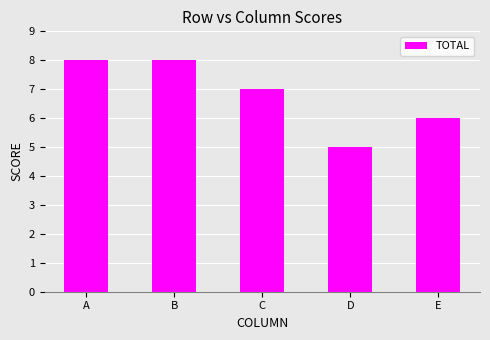

Reading right to left, what are all the values shown in this chart?

6	5	7	8	8